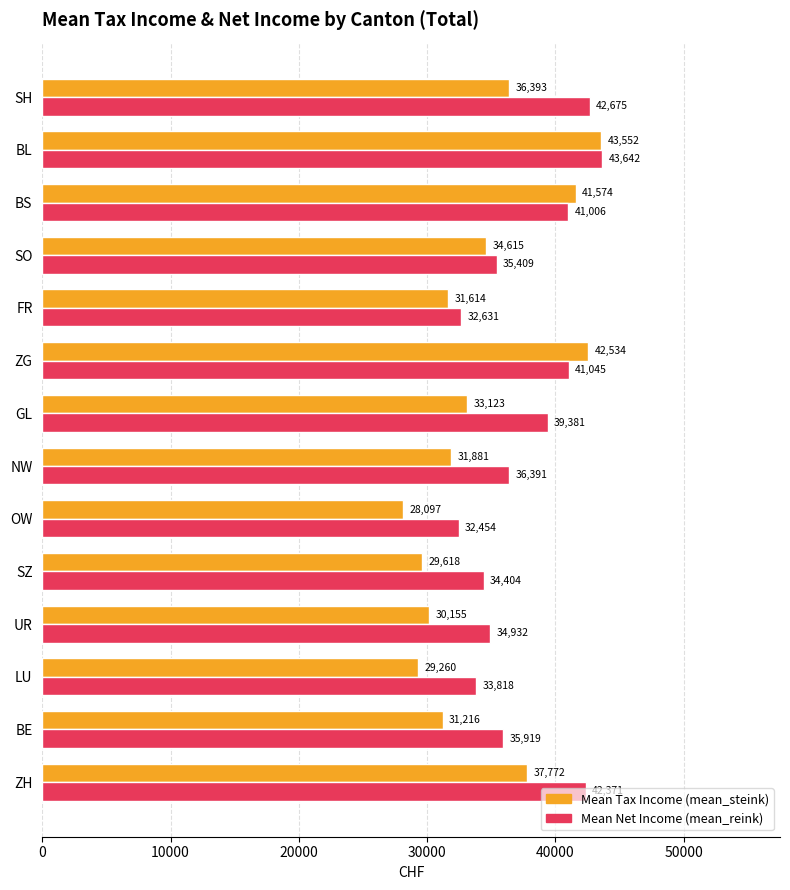

What is the total value across all series at SZ?

64022